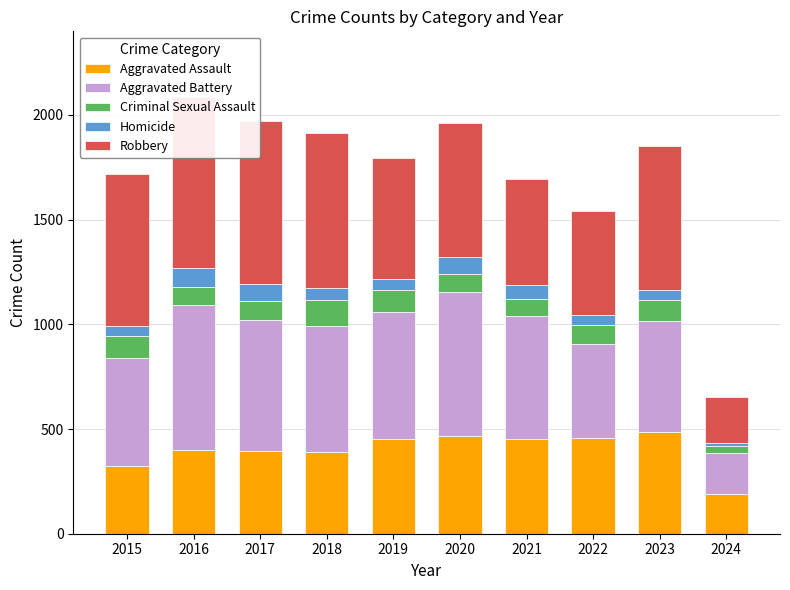

List the labels in order of Criminal Sexual Assault value, largest first.

2018, 2015, 2019, 2023, 2022, 2017, 2020, 2016, 2021, 2024